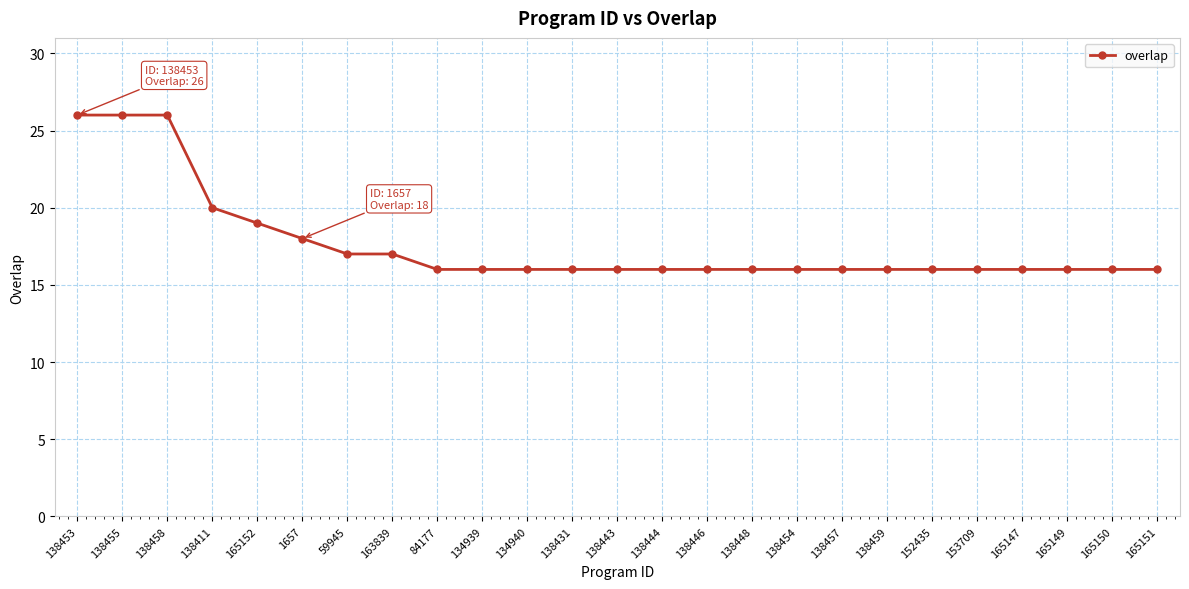

How many distinct data groups are displayed?

1